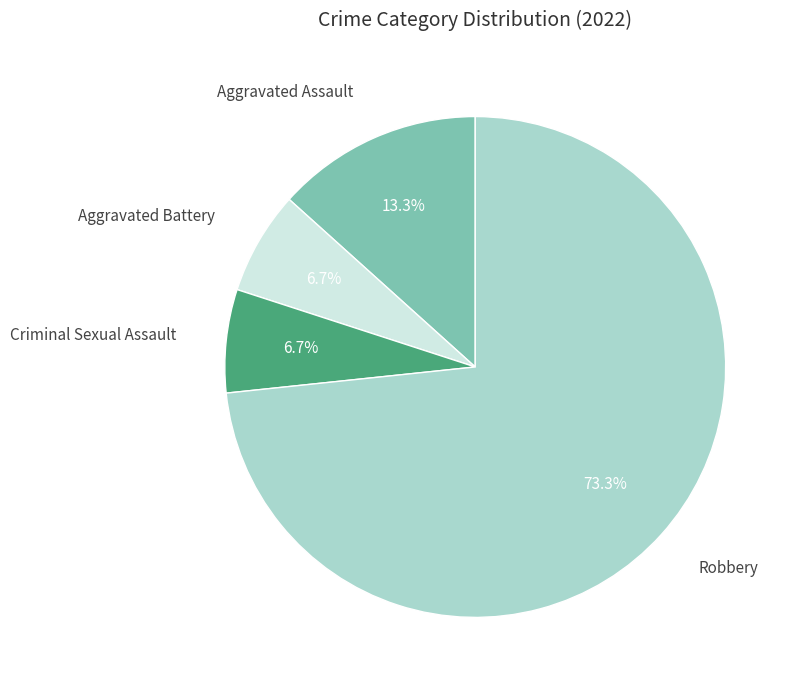

Does any single category account for the majority?

Yes